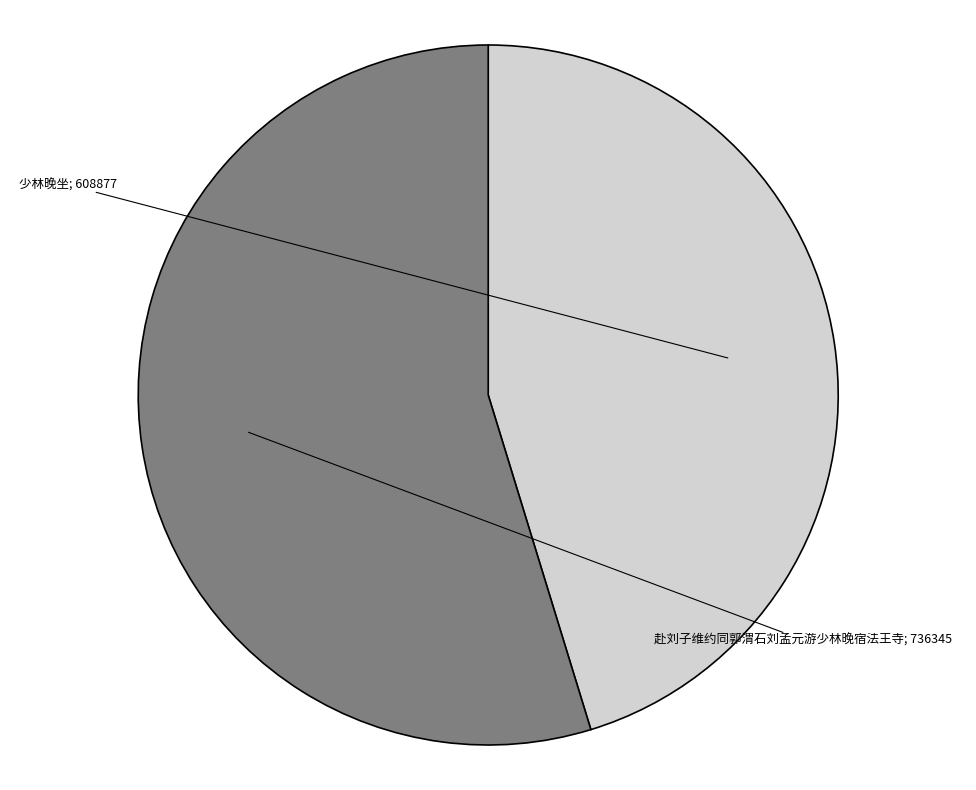

Is there a majority slice in this chart?

Yes